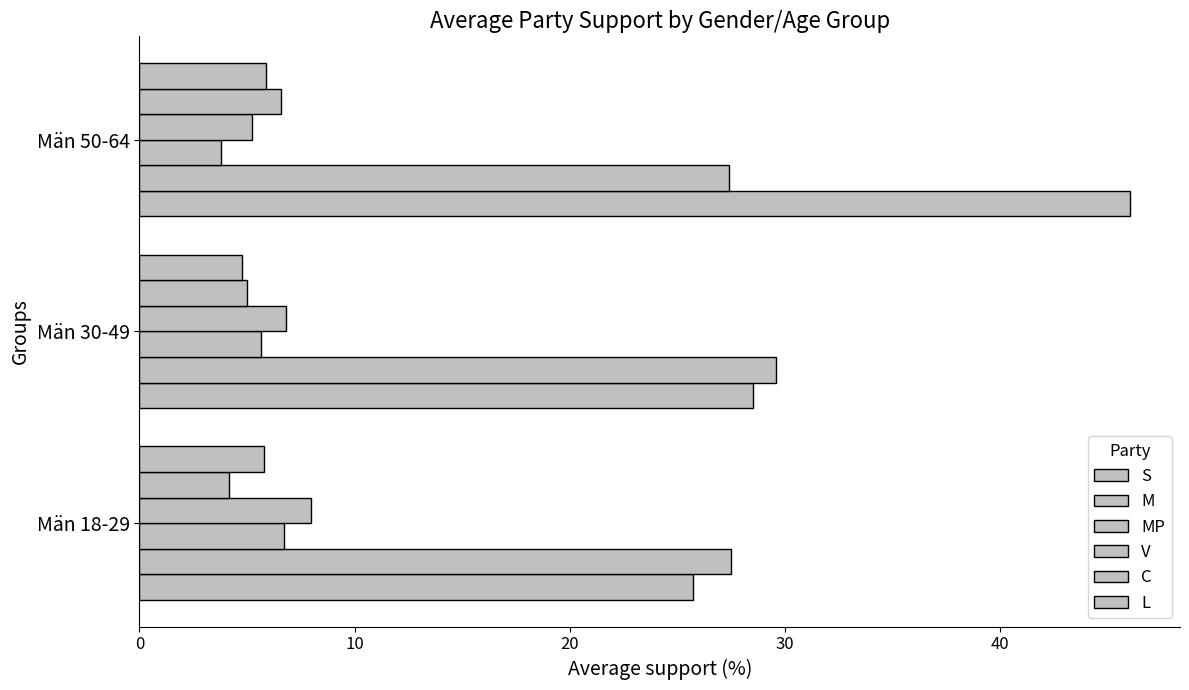

How many series are shown in this chart?

6